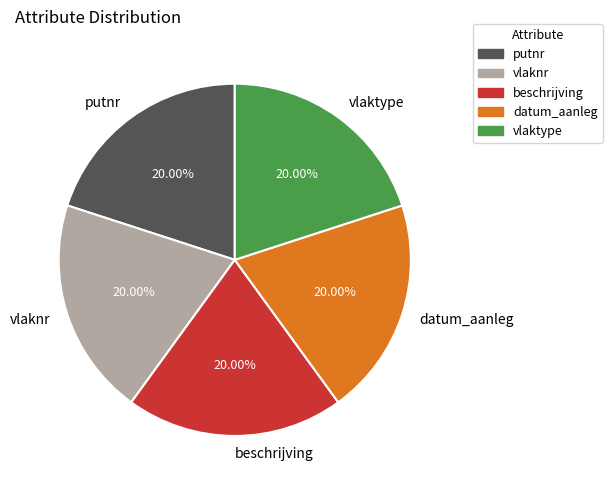

To the nearest percent, what is the difference between the putnr and datum_aanleg slice percentages?

0%